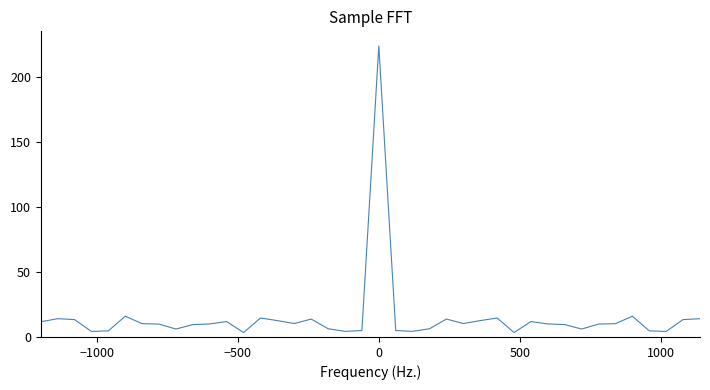

Does the chart display data point markers on the line(s)?

No